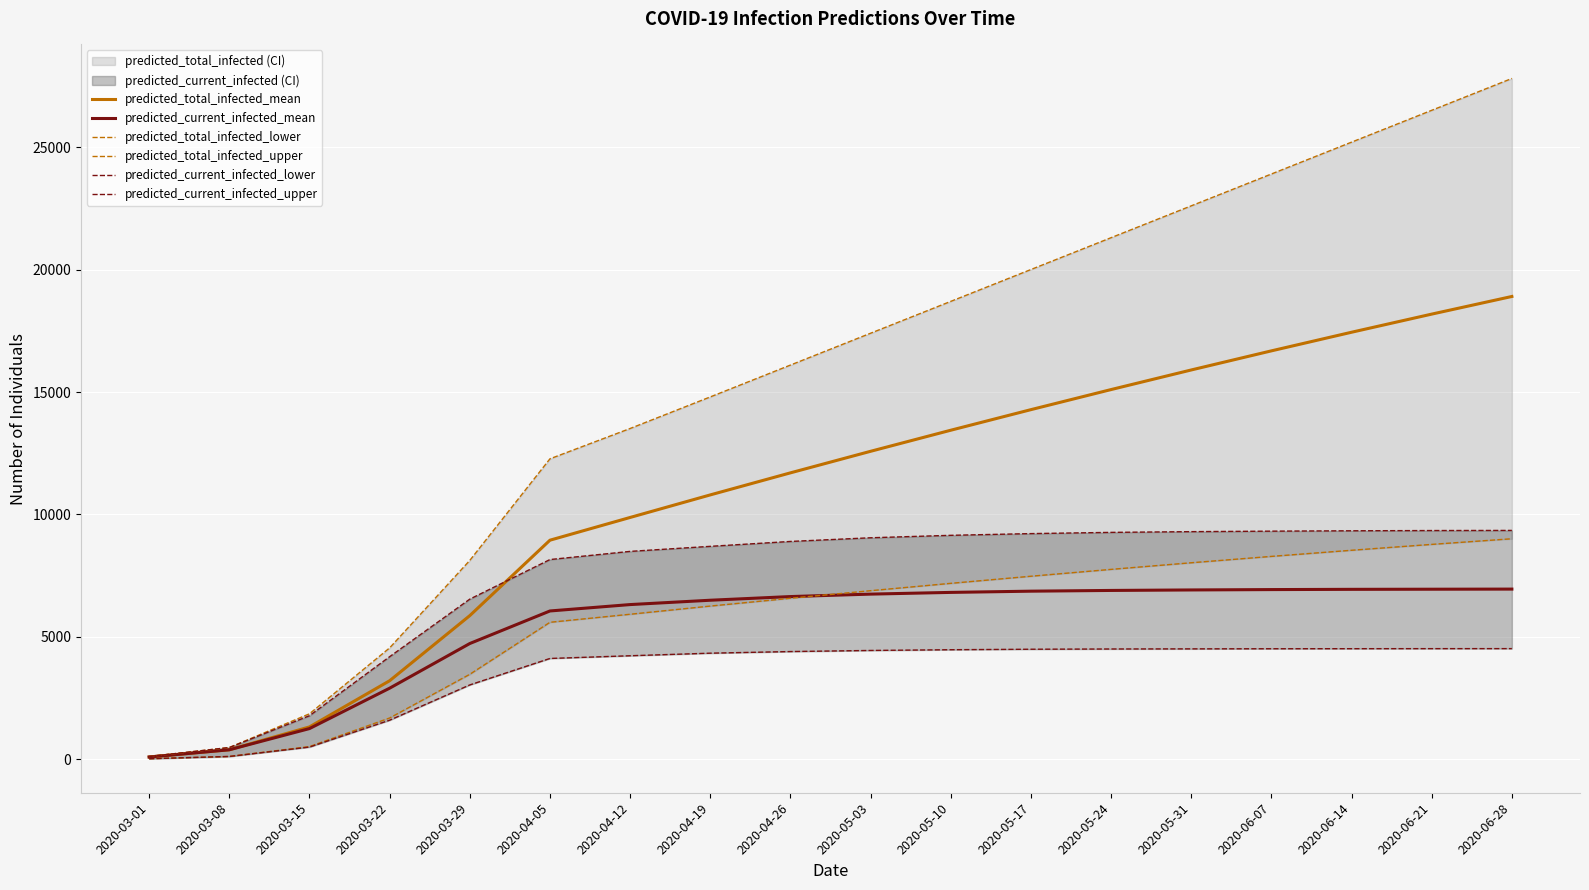

At which label is predicted_current_infected_mean closest to 3528?

2020-03-22